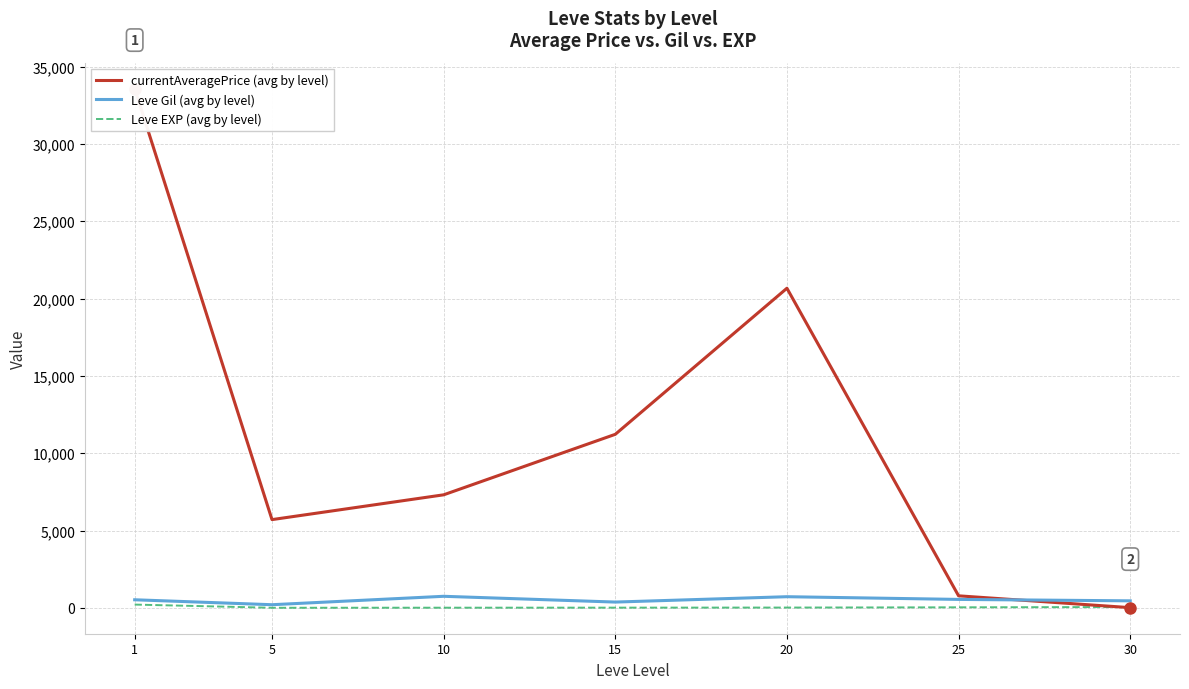

What is the difference between the second highest and minimum values in the Leve EXP (avg by level) series?

47.9